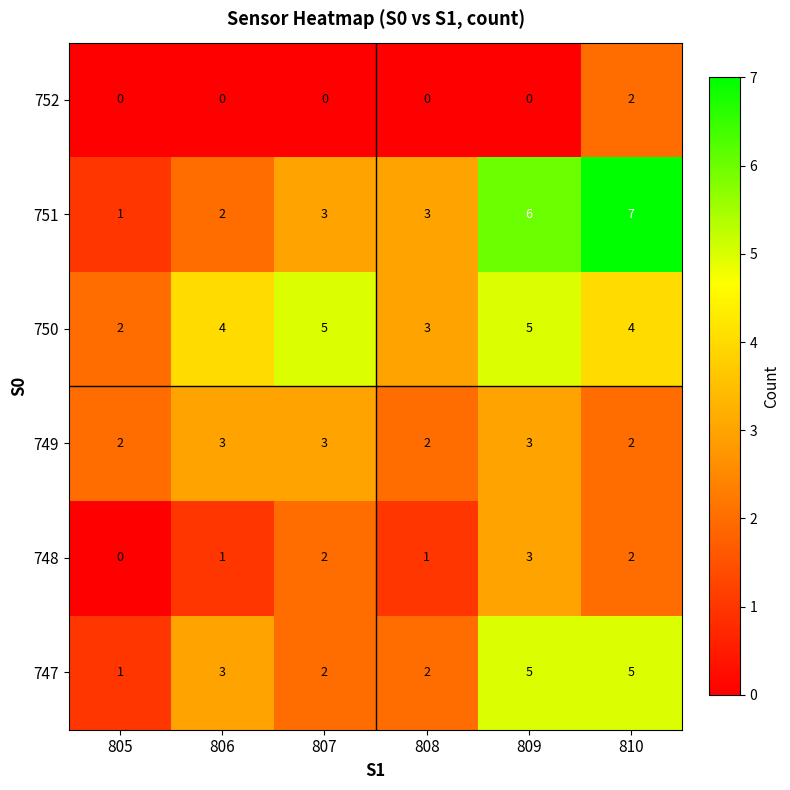

Count the 750 values in the range 3 to 5.

5